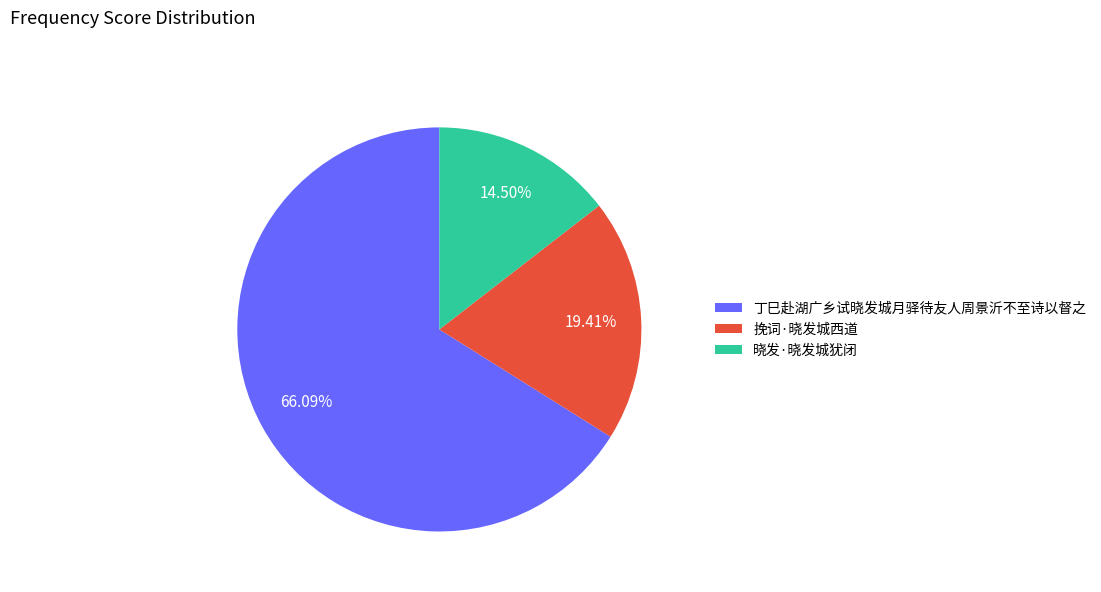

How many segments does this pie chart have?

3